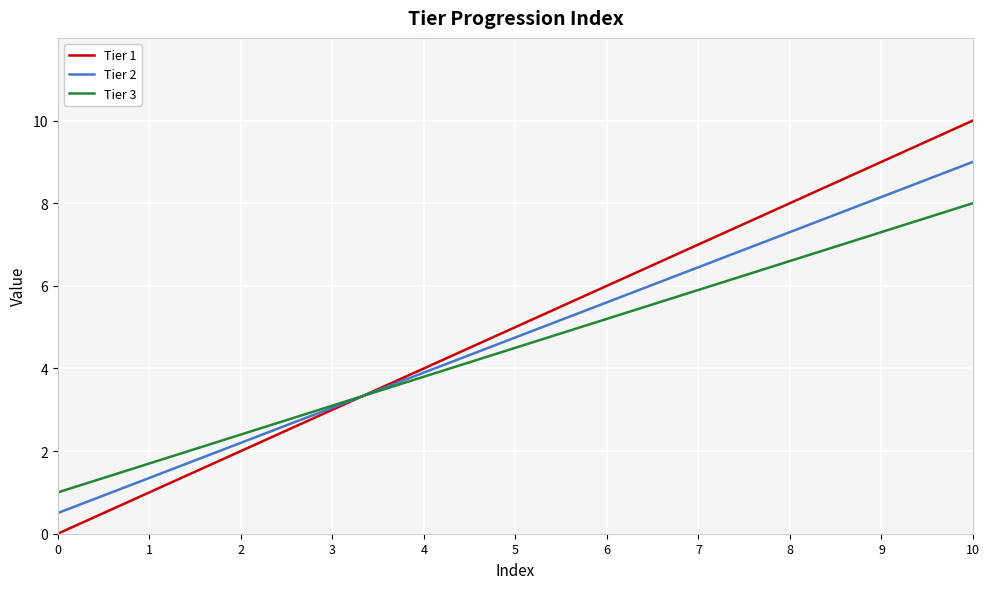

Which series changed the most between 0 and 7?

Tier 1